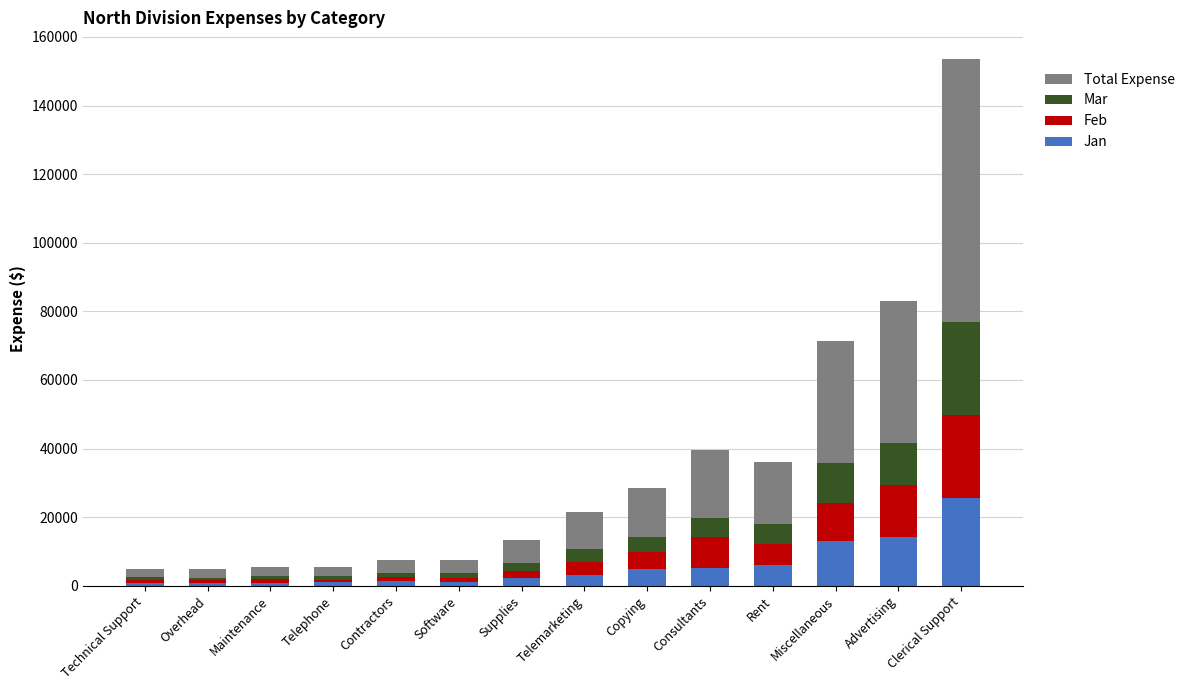

At which category is the sum across all series the highest?

Clerical Support